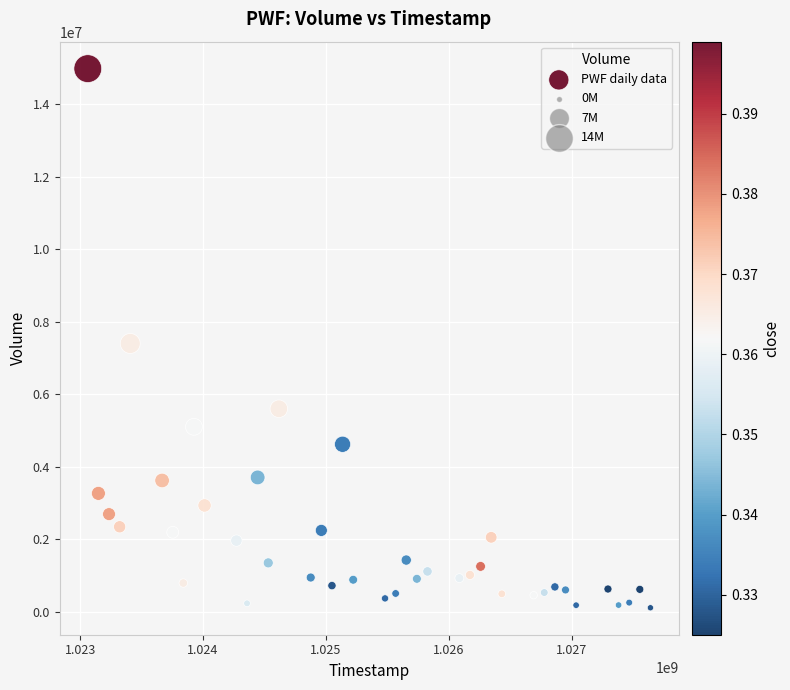

What is the range of X values (max minus min)?

4579200